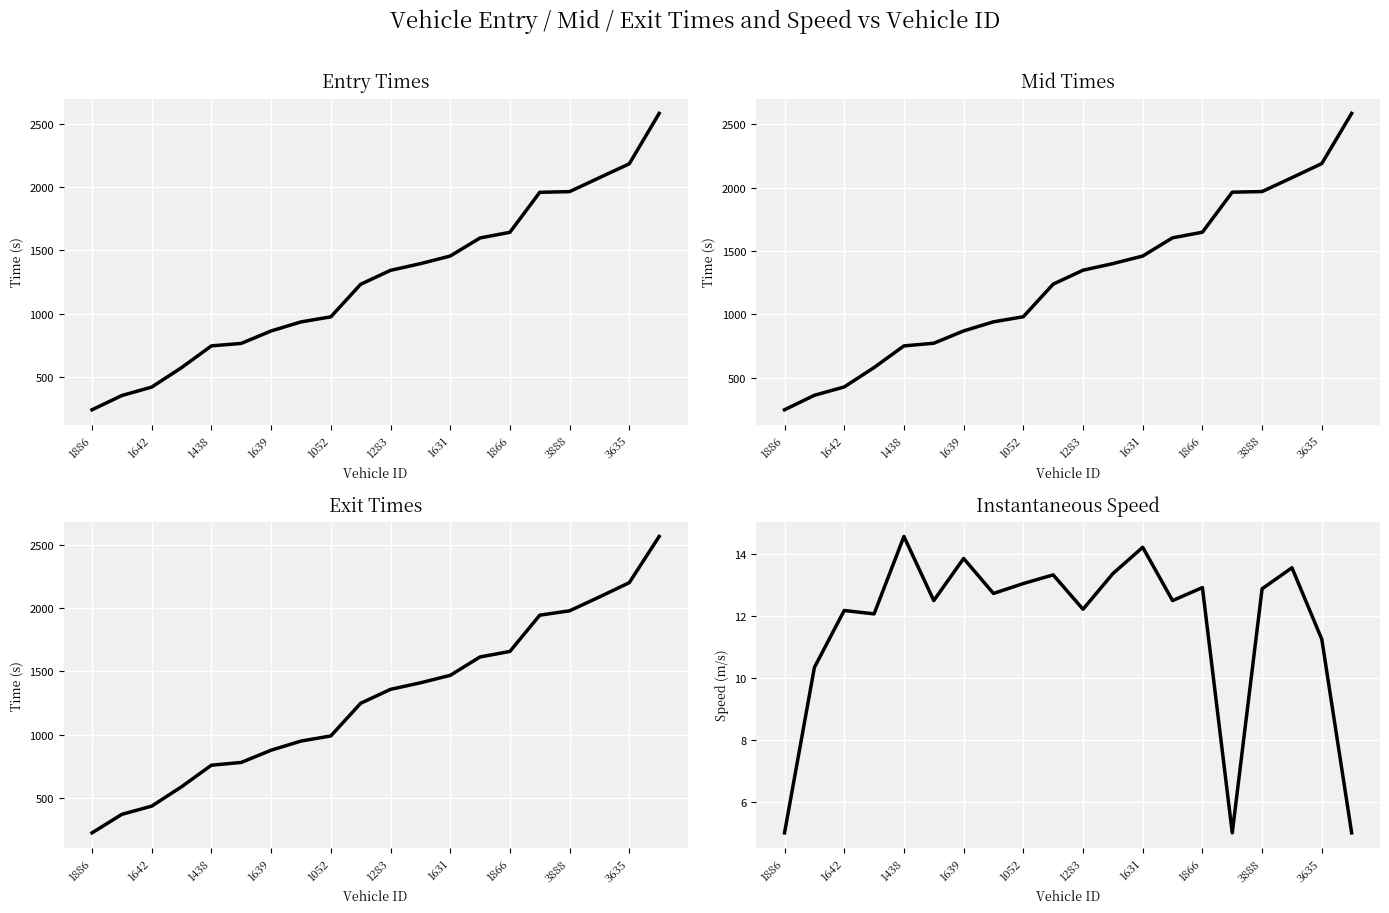

True or false: entry and mid intersect in this chart.

False